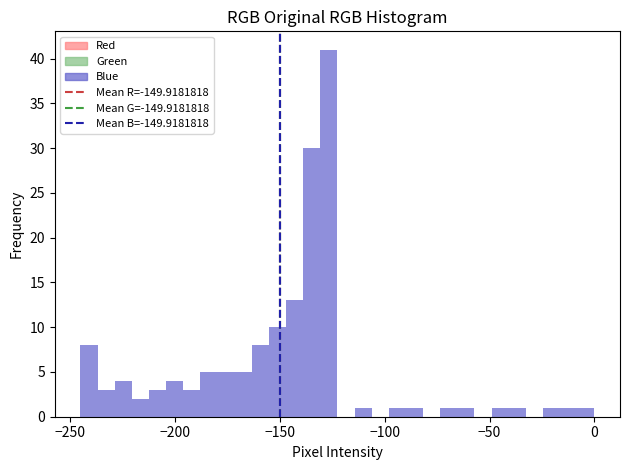

Around what value on the x-axis is the tallest bar? Give the approximate position of its centre, as read against the axis.

-125